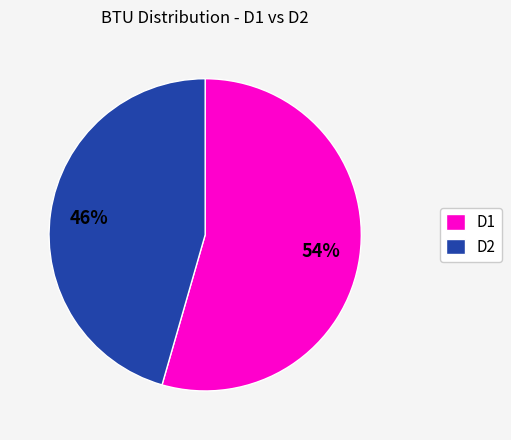

Which has a higher value, D1 or D2?

D1